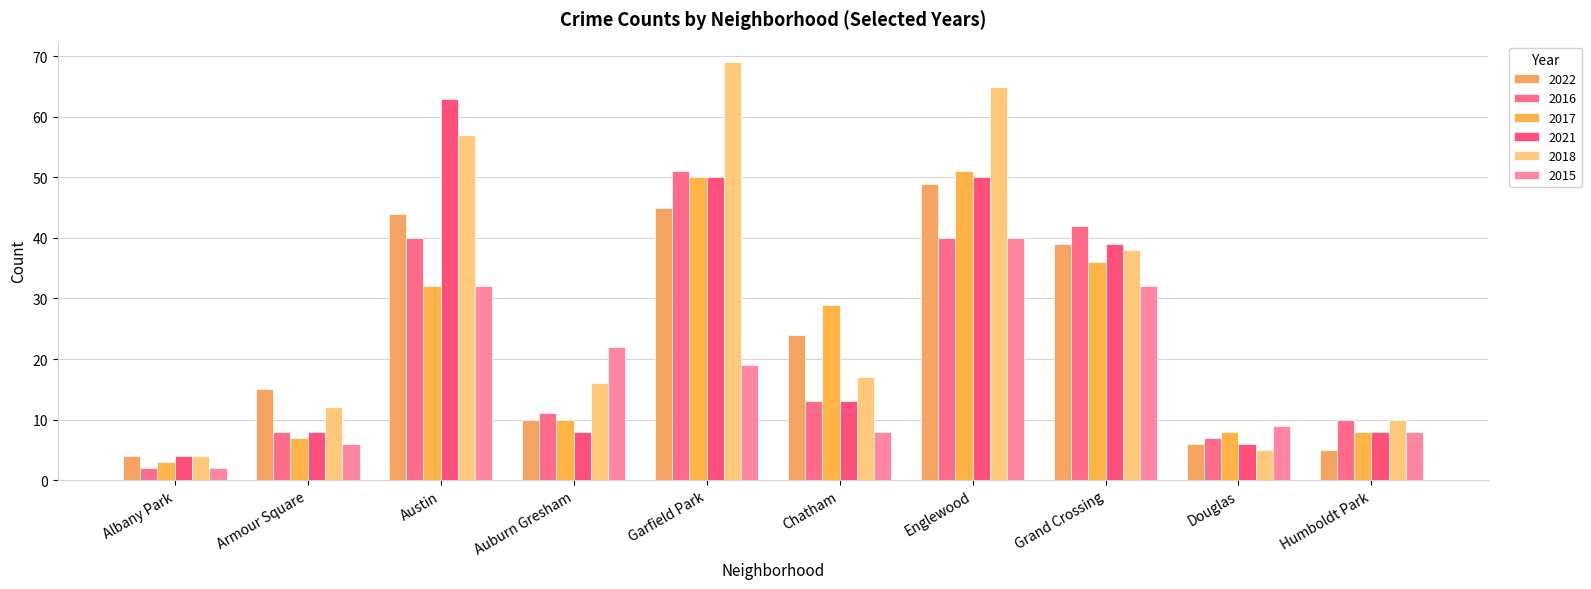

What is the label of the 2nd bar from the left?

Armour Square